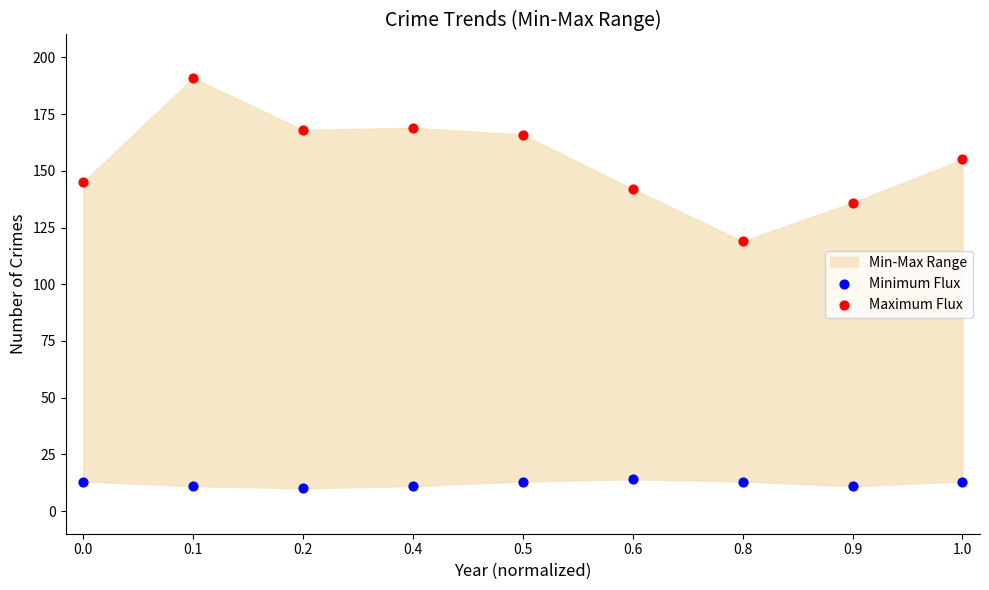

Which series has the largest Y range (max minus min)?

Maximum Flux